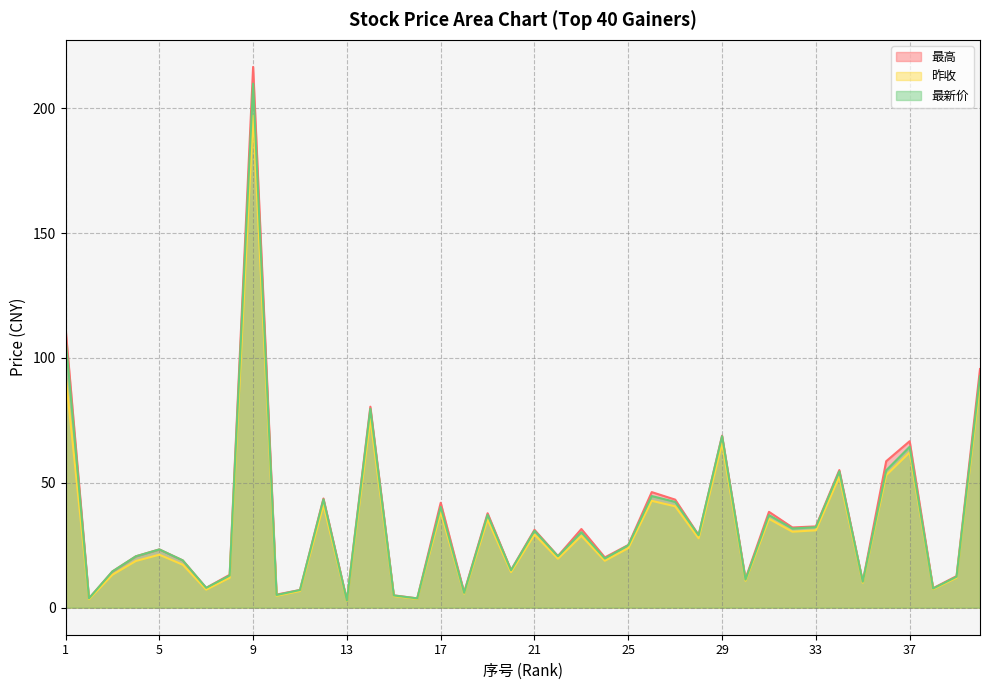

Count the number of data series in this chart.

3